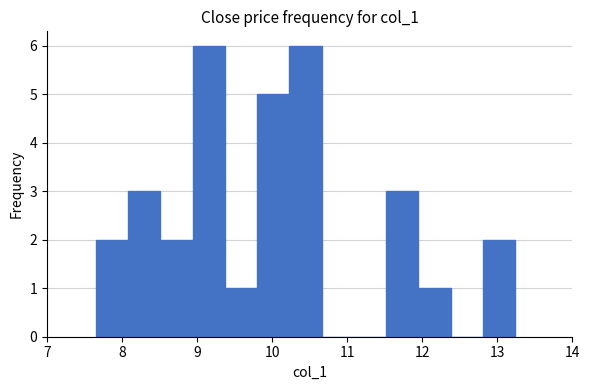

What is the height of the bar covering 9.4 to 9.8 on the x-axis? Neither the bar edges nor the heights are printed on the chart, so give them approximately, as read against the axes.

1